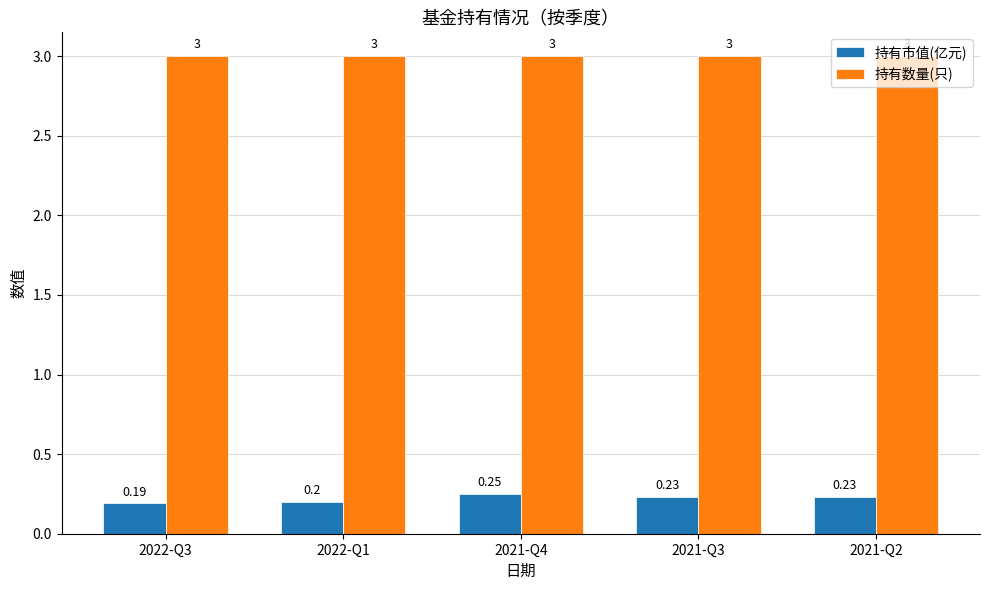

Which series has the largest total across all categories?

持有数量(只)